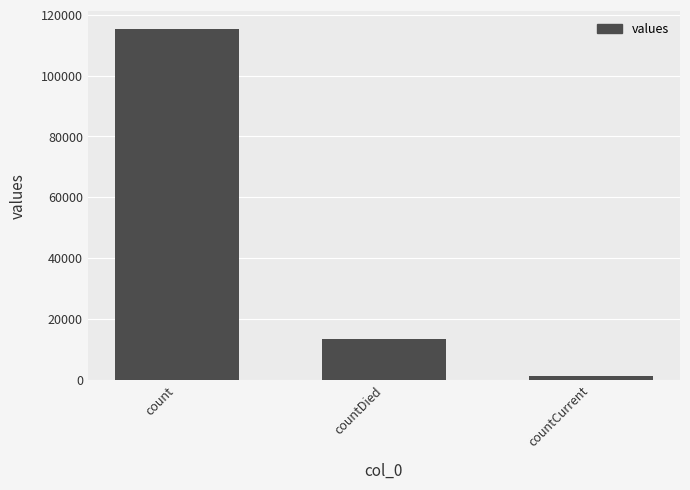

Which category has the highest value across all series?

count